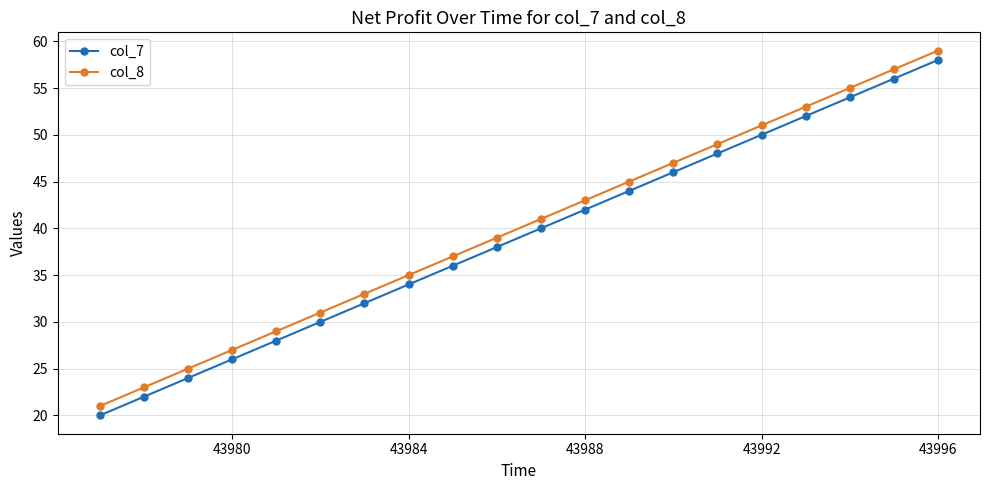

What is the sum of all col_7 values?

780